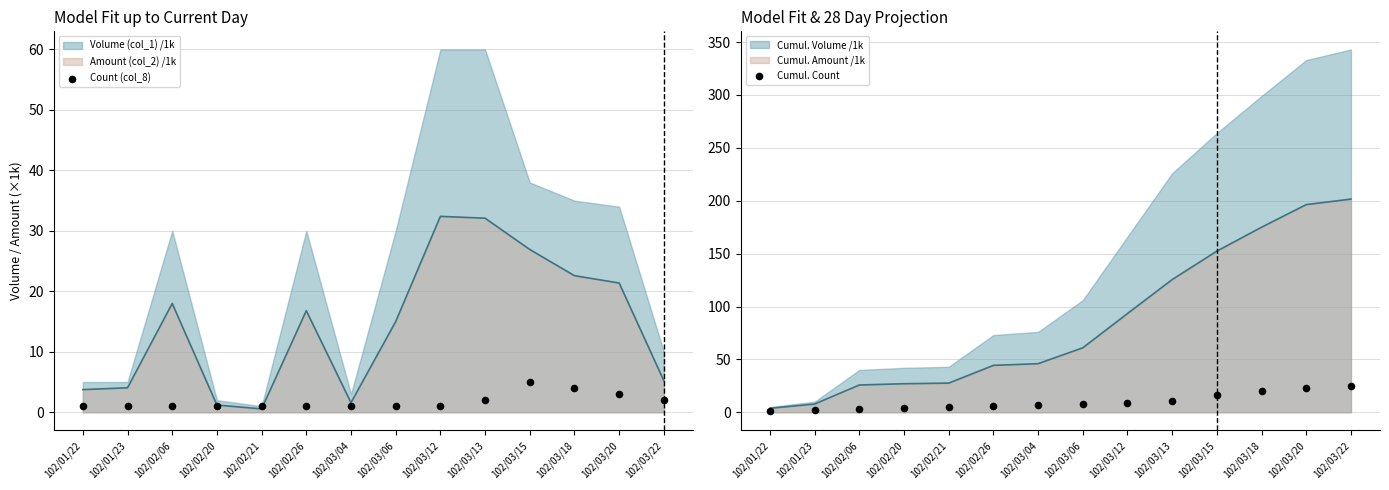

At which category is the sum across all series the highest?

102/03/22